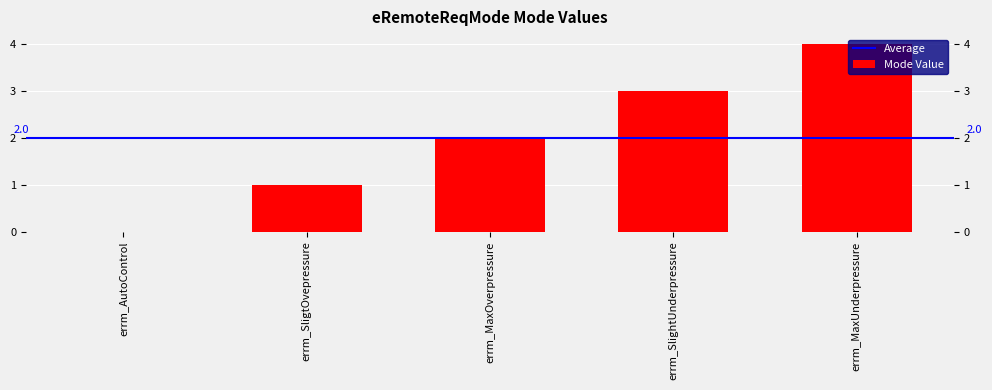

What is the maximum value shown in the chart?

4